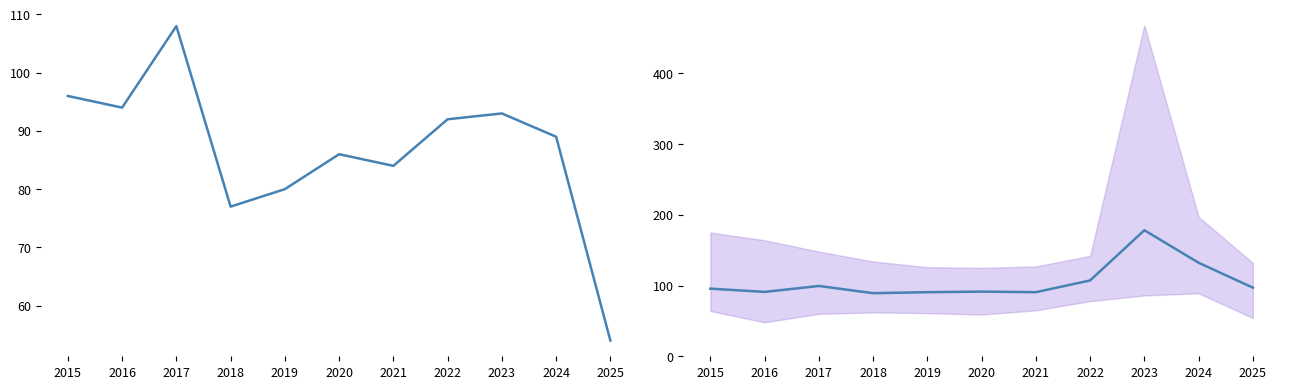

What is the difference between the highest and lowest values at 2024?

43.2